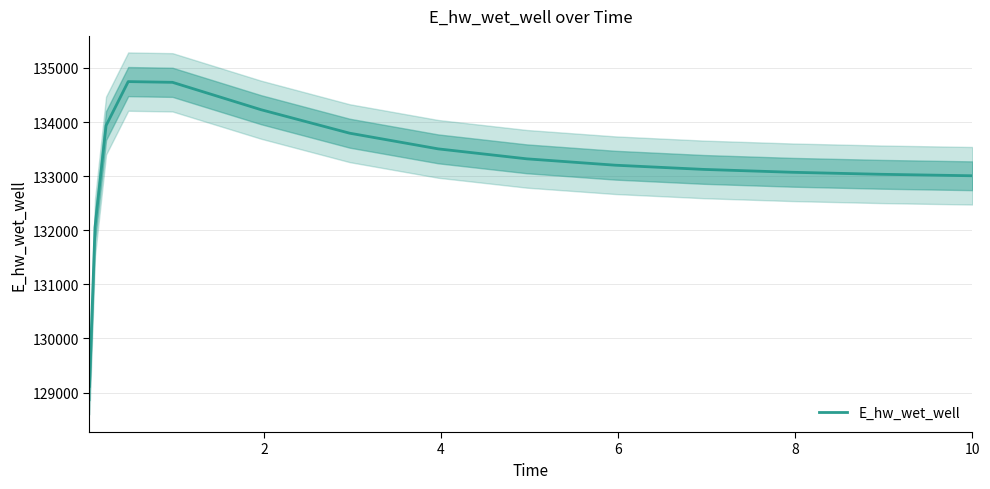

Between 8 and 4, which is larger?

4